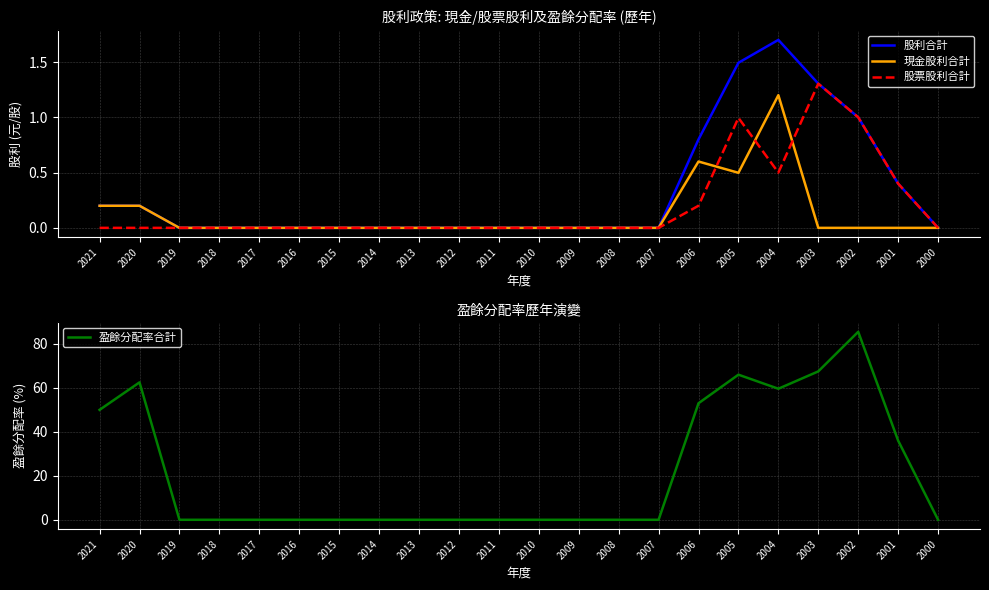

What is the difference between the highest and lowest values at 2021?

50.0